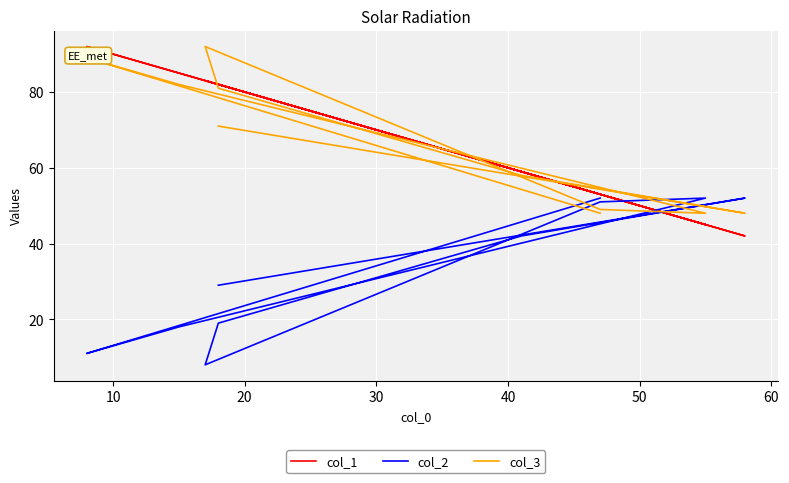

Reading left to right, what are all the values shown in this chart?

col_1: 82	42	59	82	83	53	45	85	92	53
col_2: 29	52	42	19	8	51	52	18	11	52
col_3: 71	48	58	81	92	49	48	82	89	48